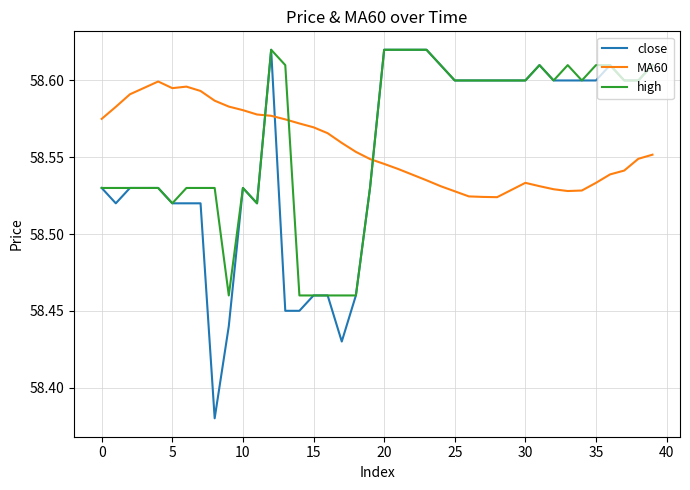

What is the difference between the maximum and minimum values in the high series?

0.2